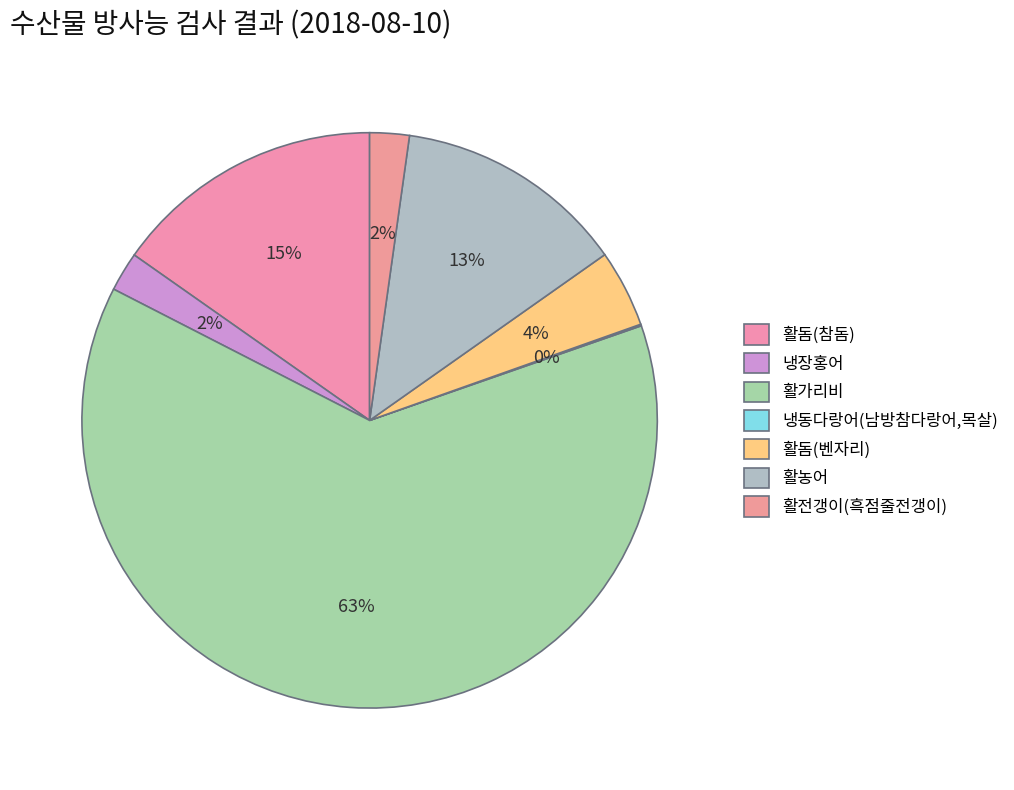

What is the smallest slice in the pie chart?

냉동다랑어(남방참다랑어,목살)